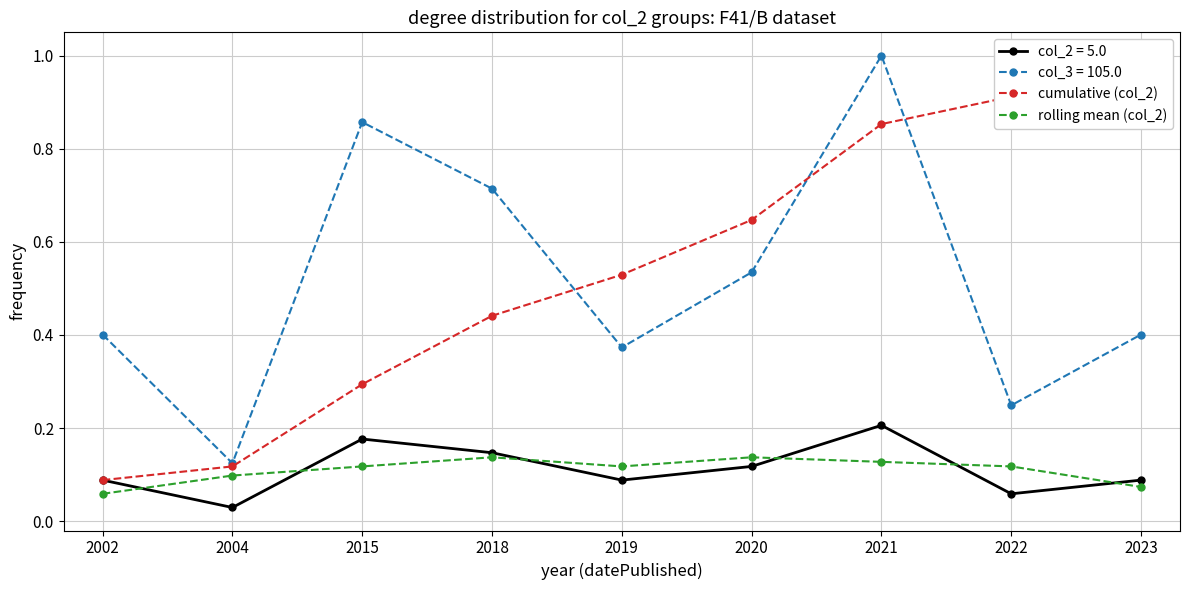

Where is the first local minimum for rolling mean (col_2)?

2019